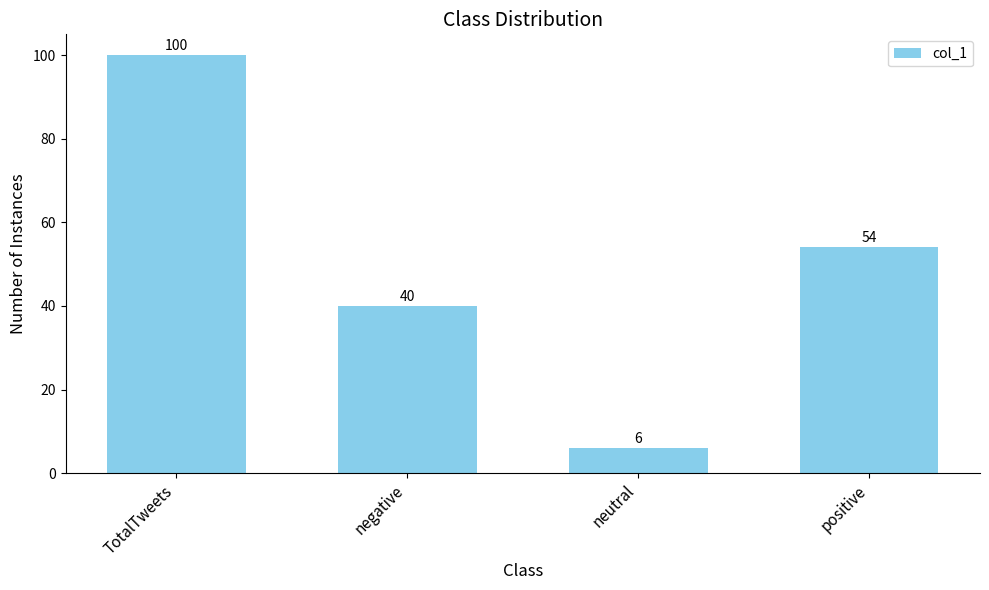

Which category has the highest value across all series?

TotalTweets